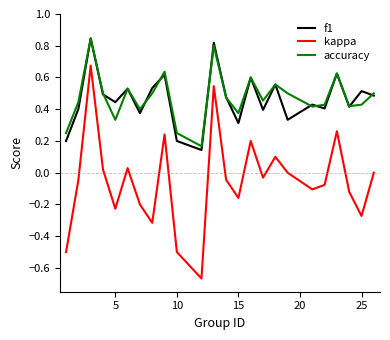

True or false: f1 and kappa cross at least once.

False